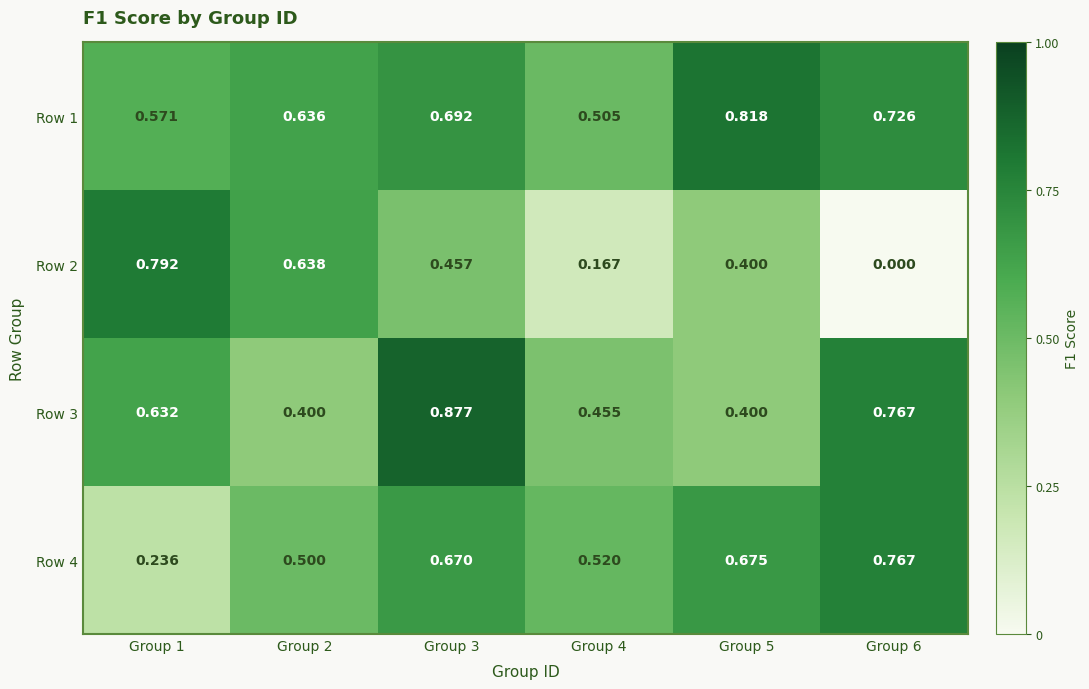

What is the difference between the highest and lowest values at Group 2?

0.2